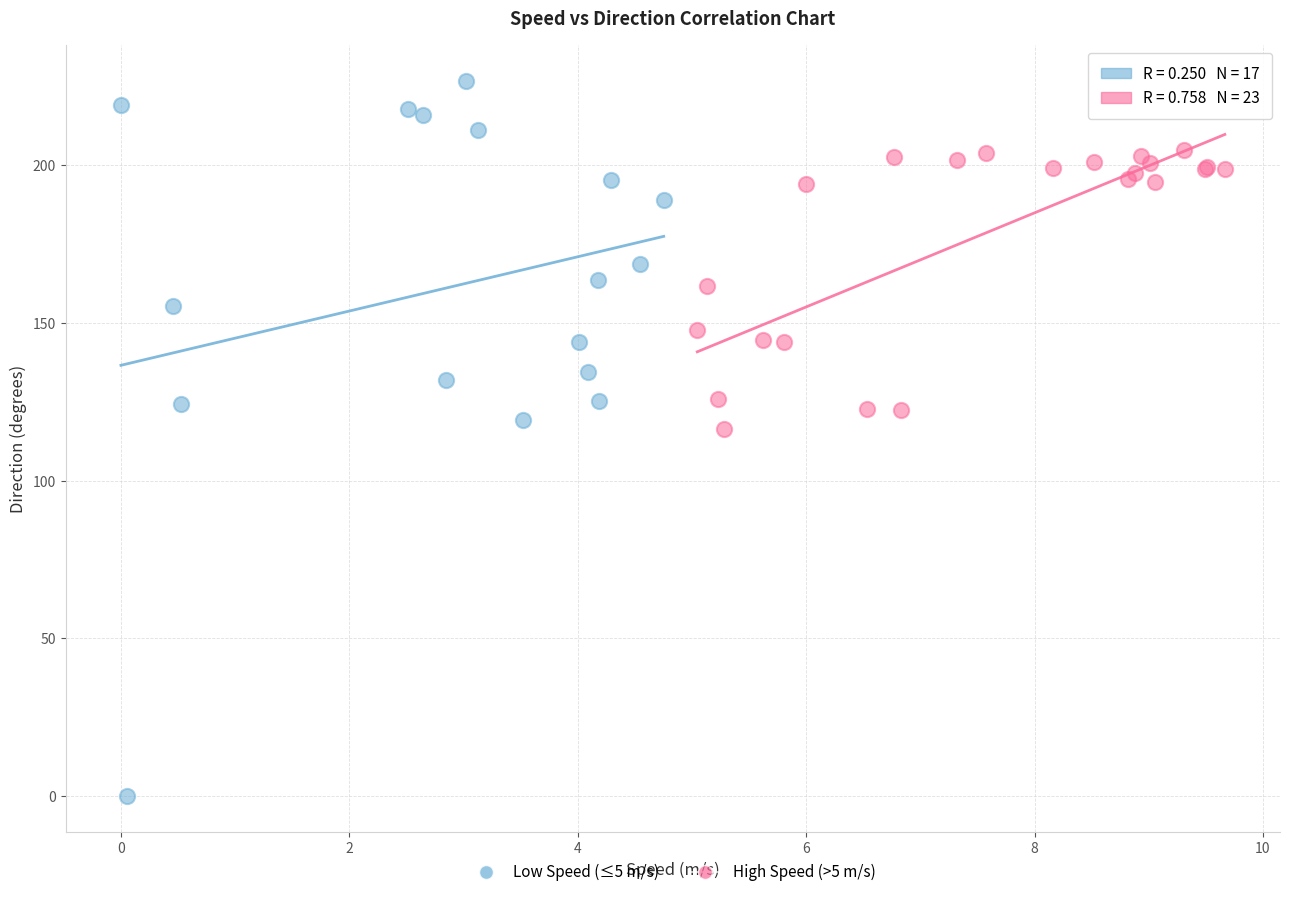

What are all the series names shown in the legend?

Low Speed (≤5 m/s), High Speed (>5 m/s)